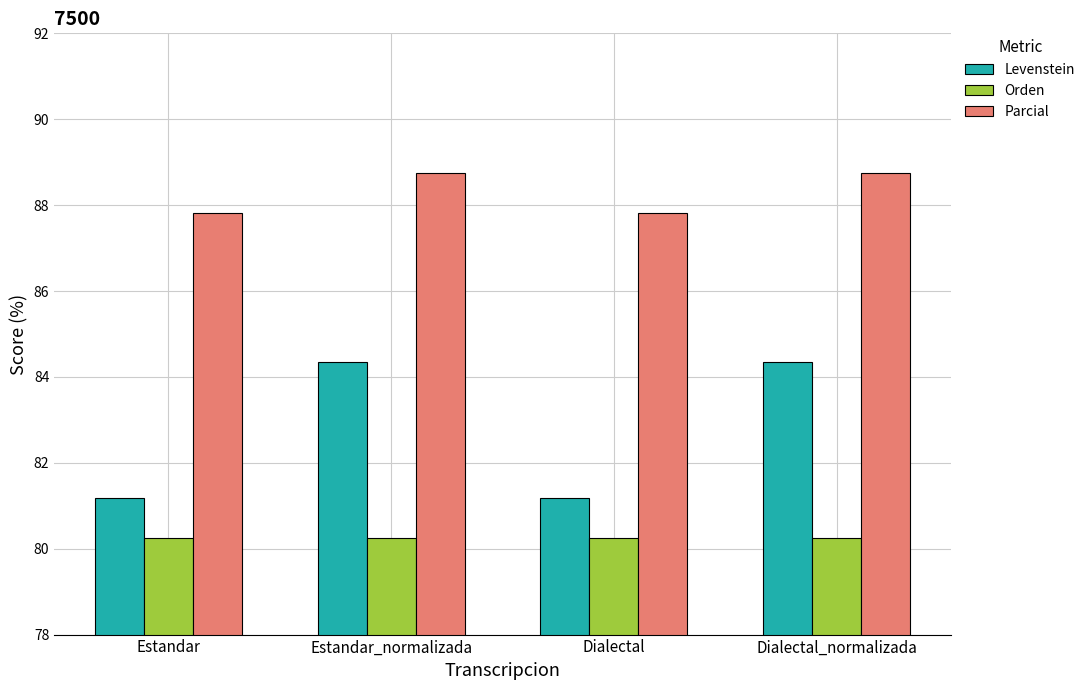

What is the maximum value shown in the chart?

88.8